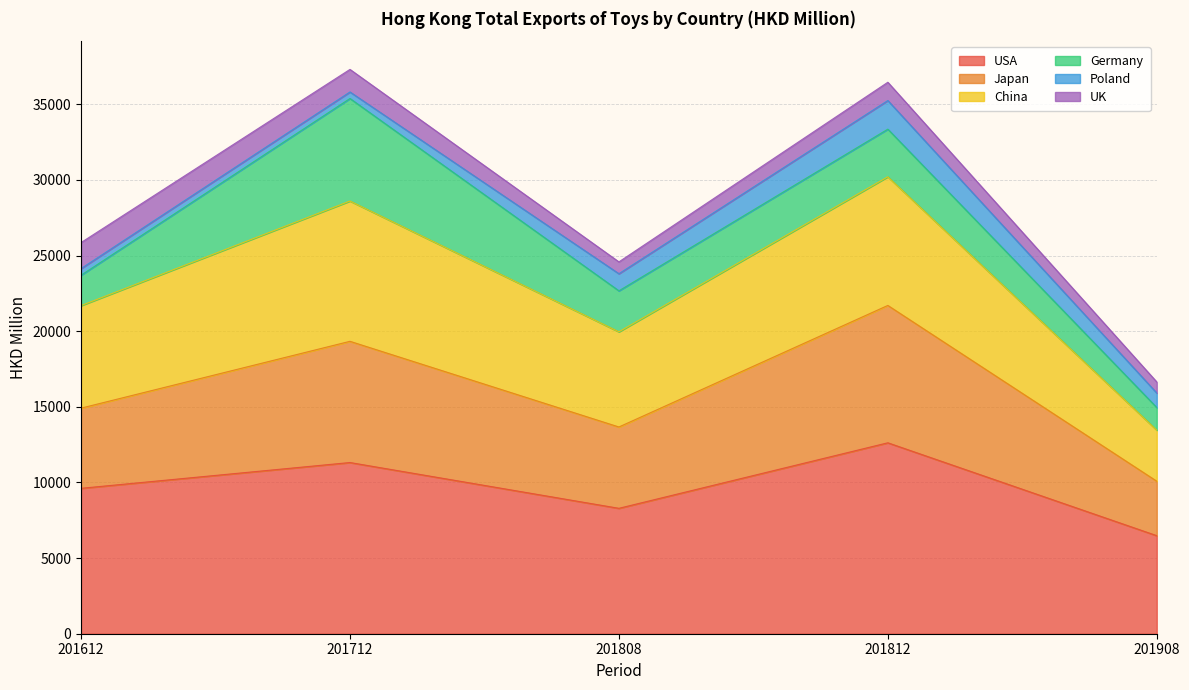

Which series changed the most between 201612 and 201808?

USA